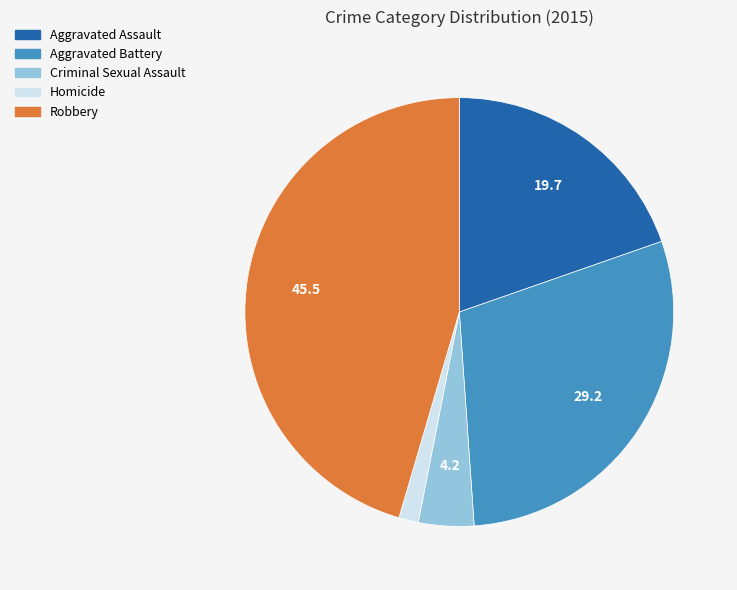

Rank the categories by value from lowest to highest.

Homicide, Criminal Sexual Assault, Aggravated Assault, Aggravated Battery, Robbery